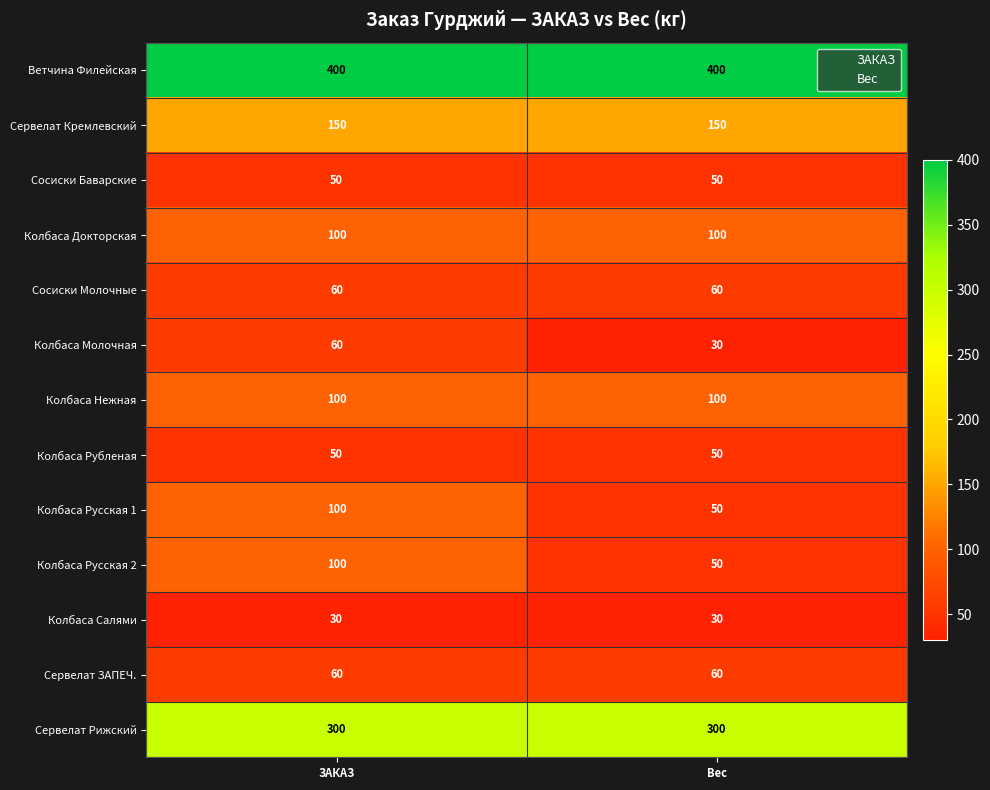

What is the spread (max minus min) of values at ЗАКАЗ?

370